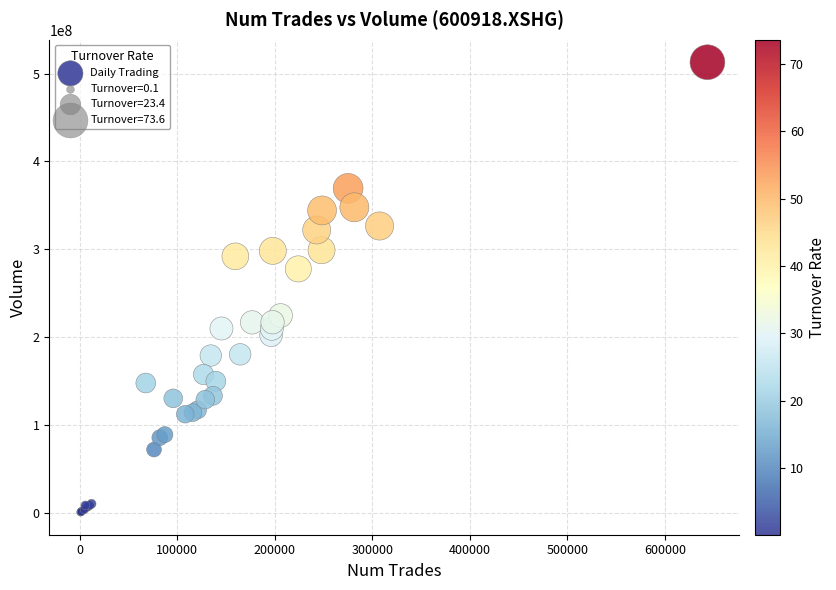

What Y value in the scatter plot is closest to 256890565?

277741014